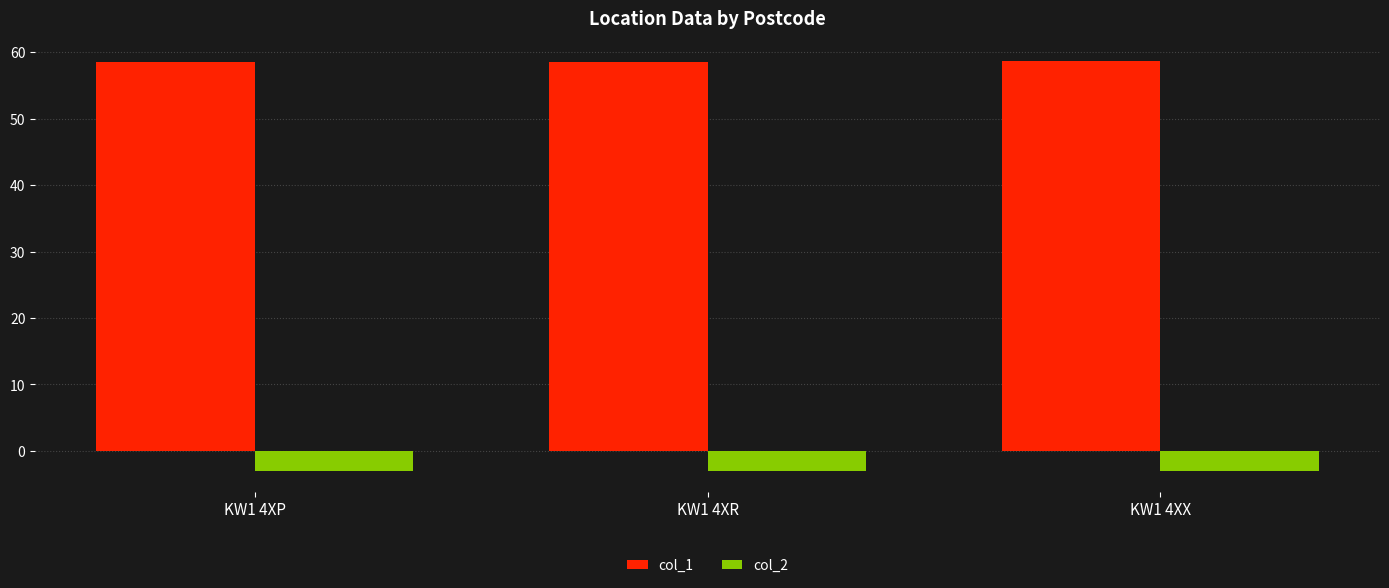

What is the total value across all series at KW1 4XR?

55.5